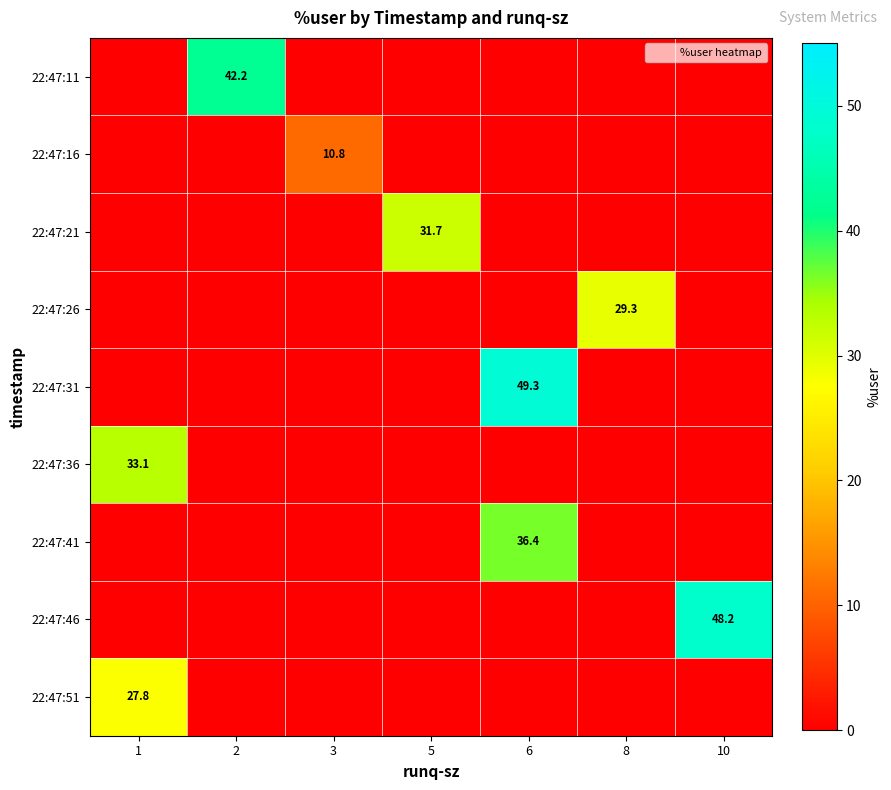

The value of 22:47:41 at 2 is 0.0. True or false?

True